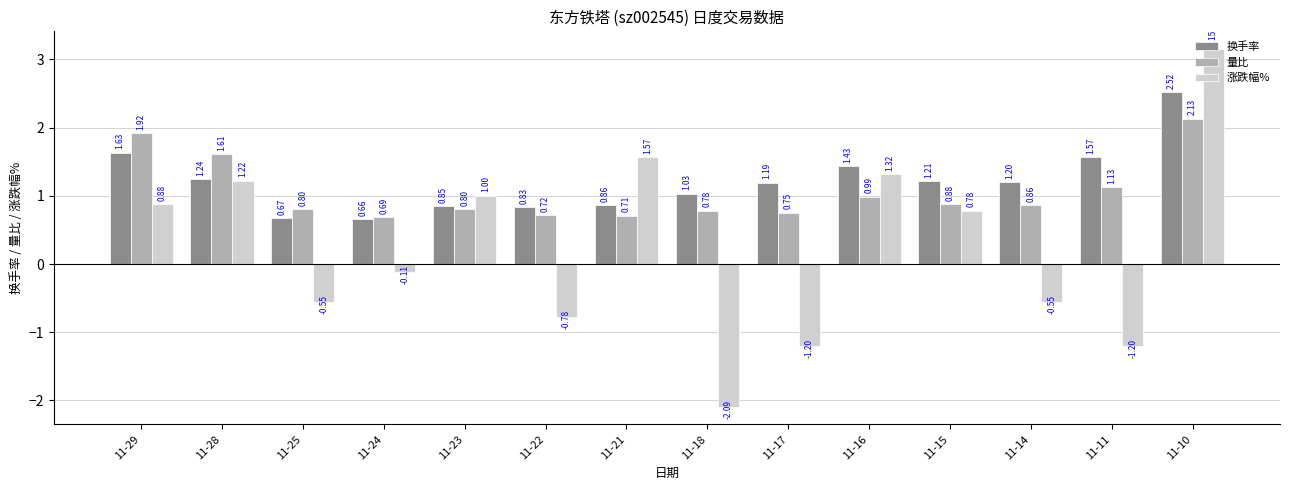

At which category is the sum across all series the highest?

11-10